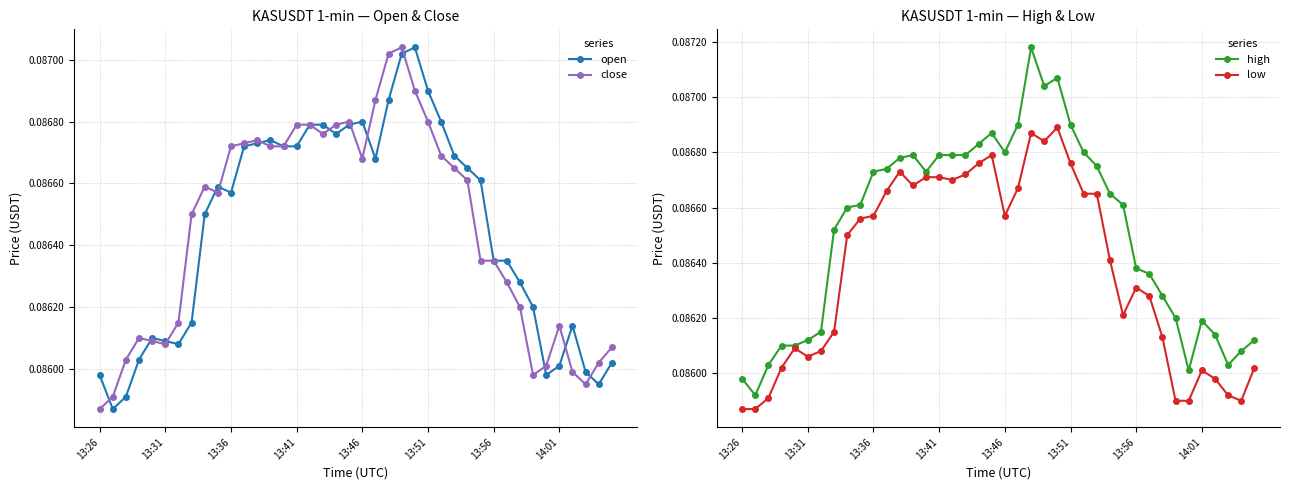

True or false: open and high cross at least once.

False